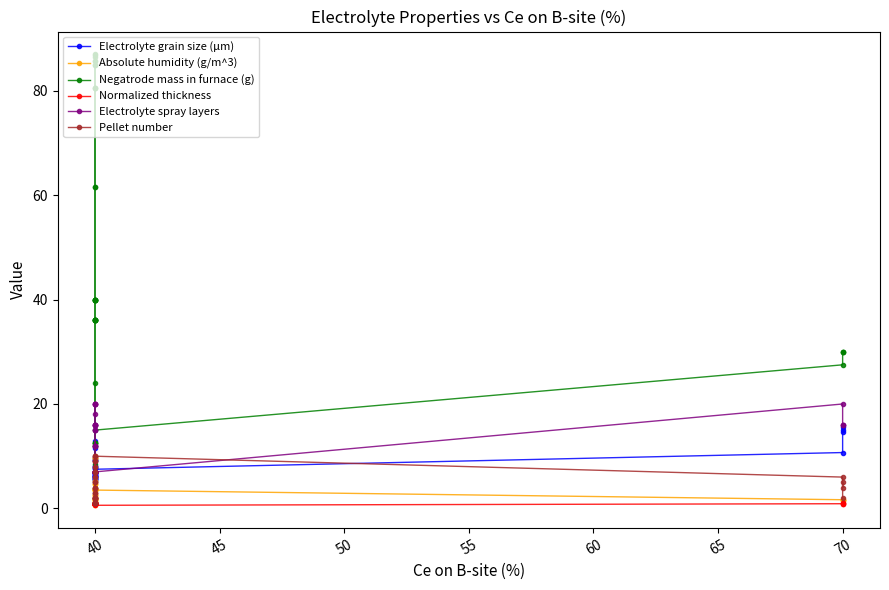

What is the label of the 12th point from the right?

27